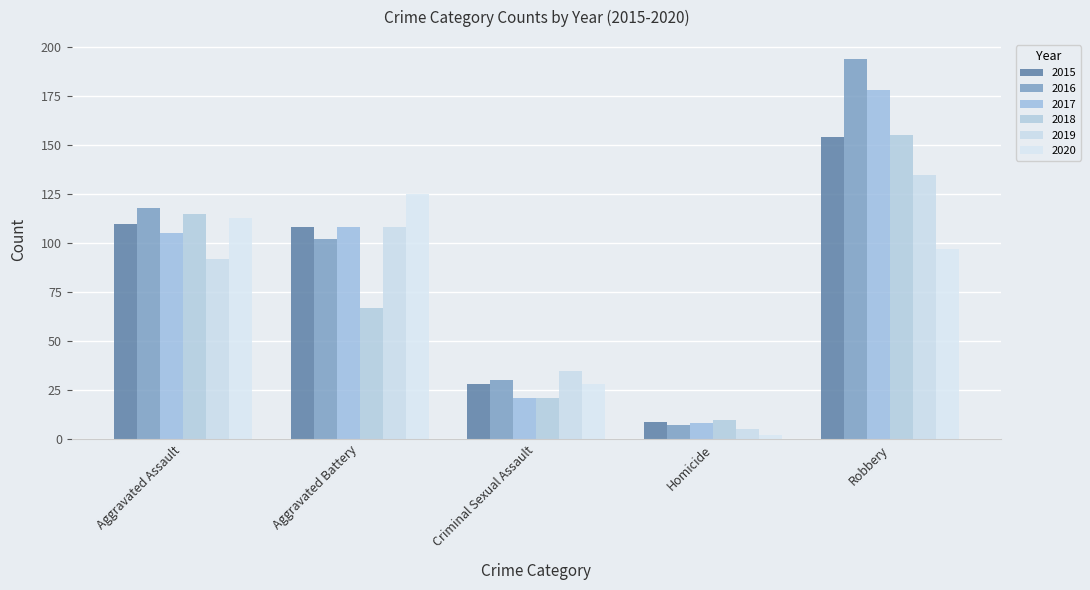

Which series has the largest total across all categories?

2016